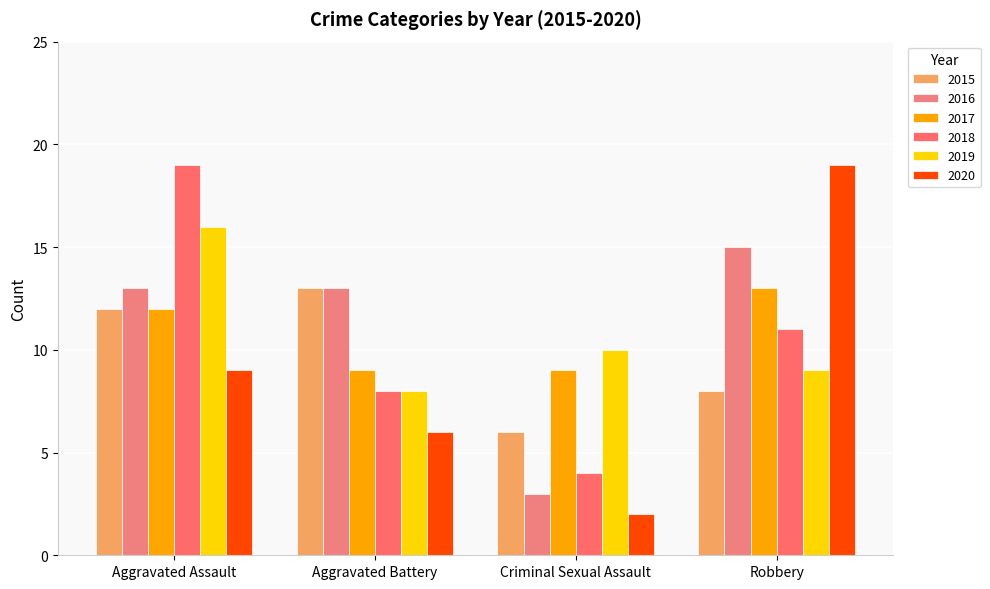

Where does the 2018 series first go above 11?

Aggravated Assault